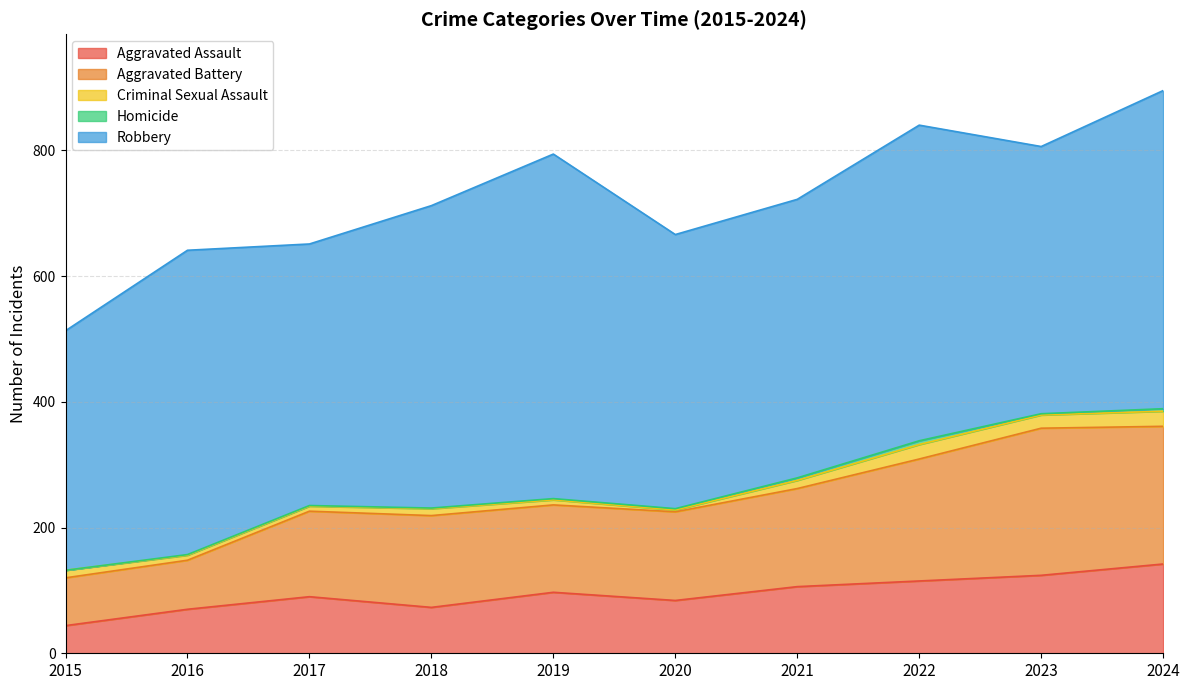

What are all the series names shown in the legend?

Aggravated Assault, Aggravated Battery, Criminal Sexual Assault, Homicide, Robbery